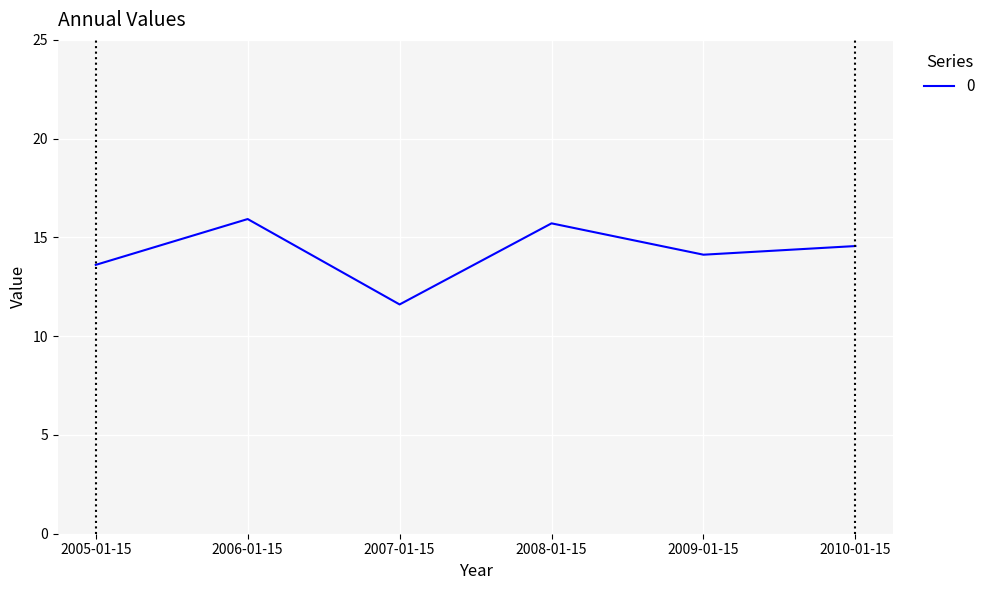

What position from the left is 2010-01-15?

6